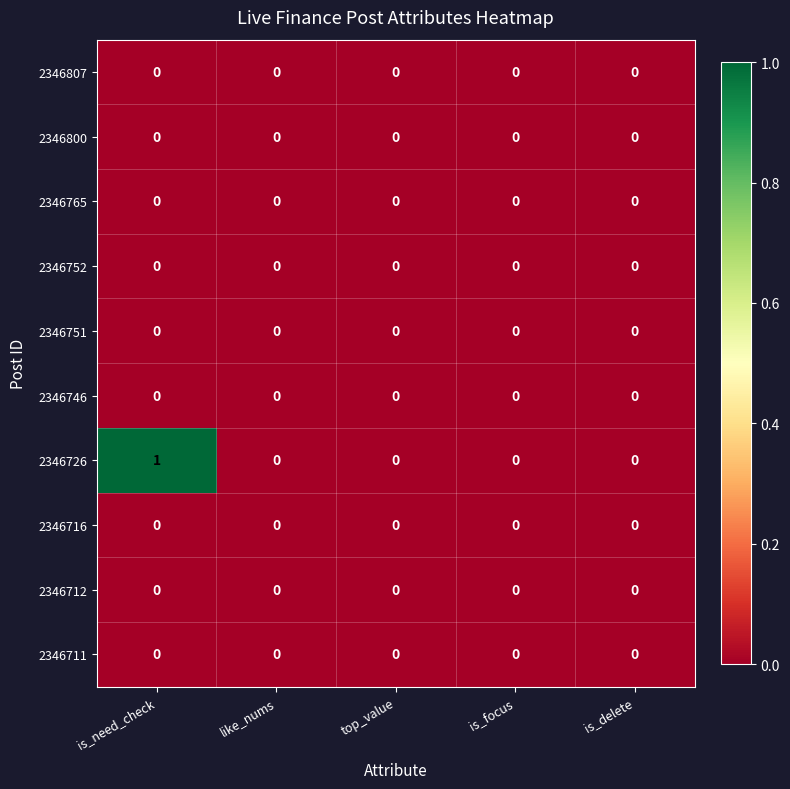

Which series has the largest total across all categories?

2346726